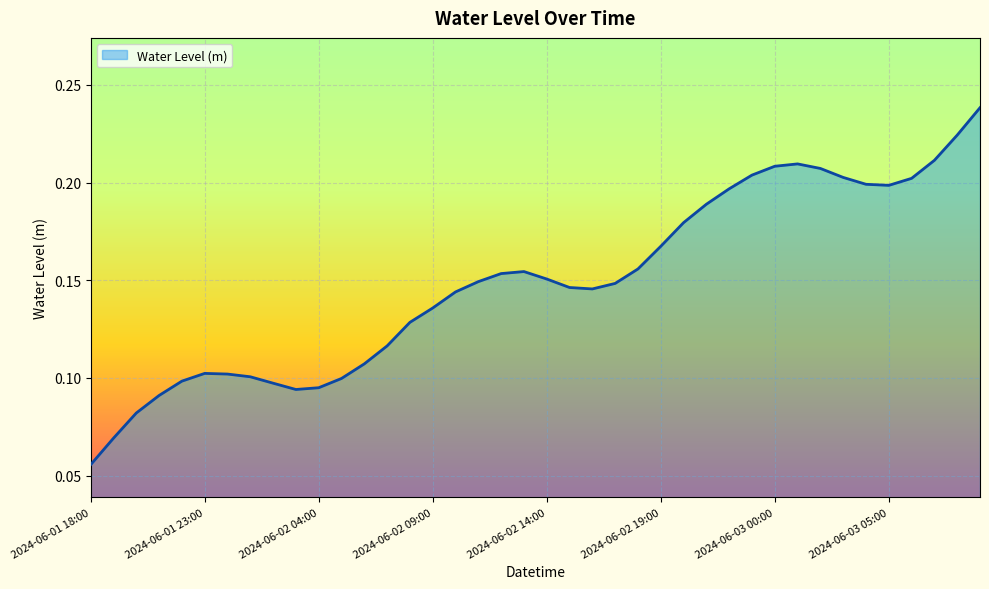

What is the value of the 27th point from the left?

0.2